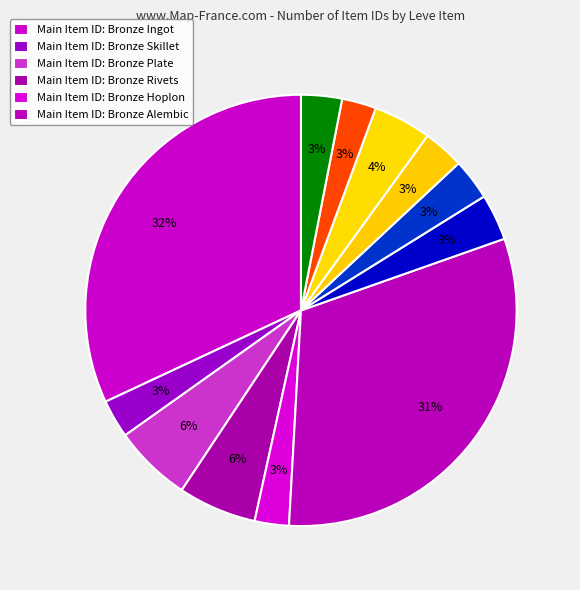

How many slices are in this pie chart?

12